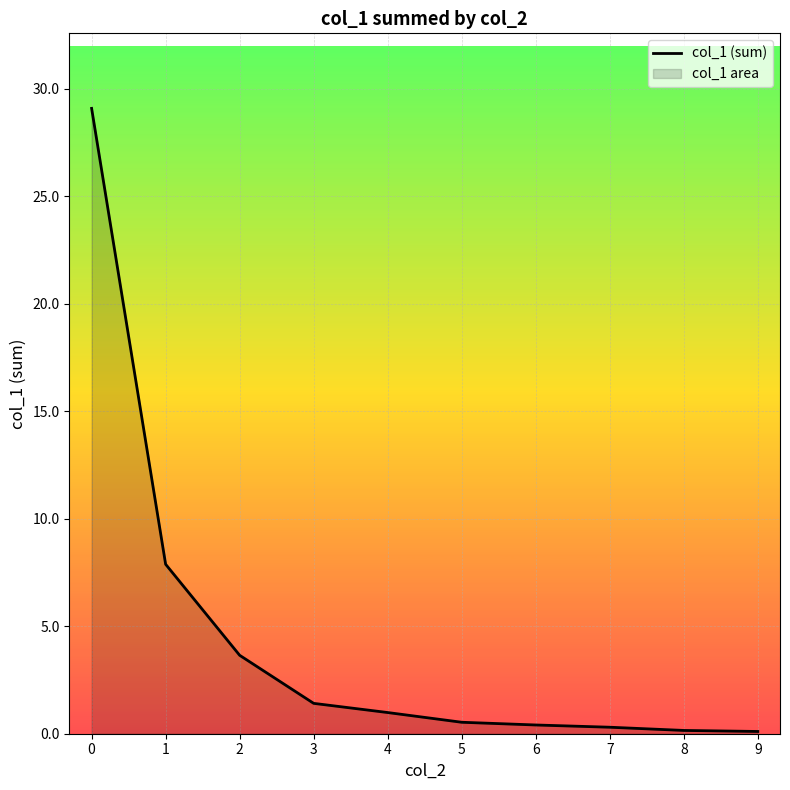

What is the sum of the values at 4 and 2?

4.6